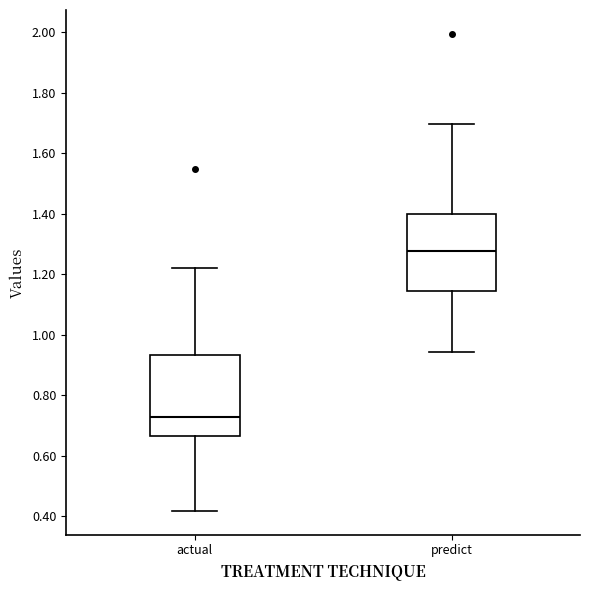

Where is the lower edge of the box for actual on the y-axis? The values are not printed on the chart, so give them approximately, as read against the axis.

0.66